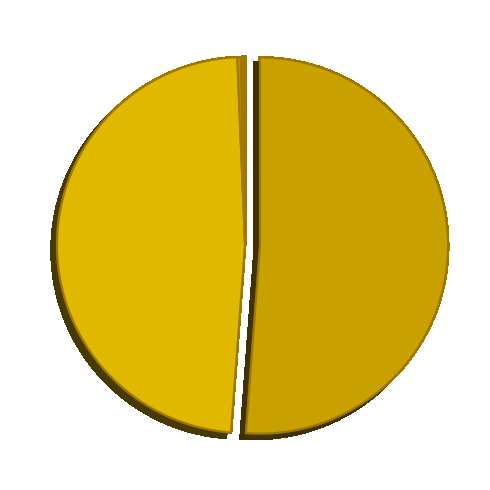

Which slice is the largest?

MAPE